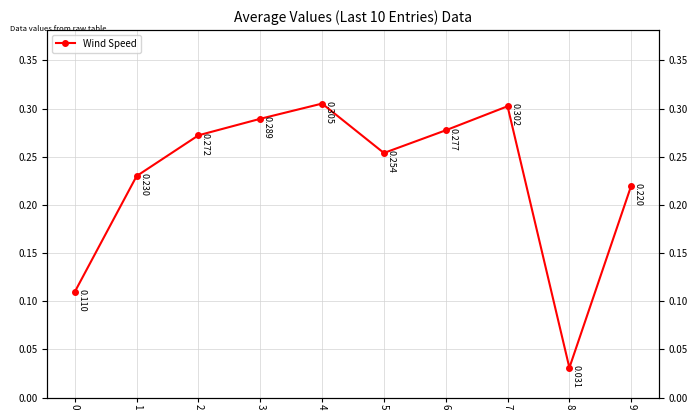

What is the maximum value shown in the chart?

0.3